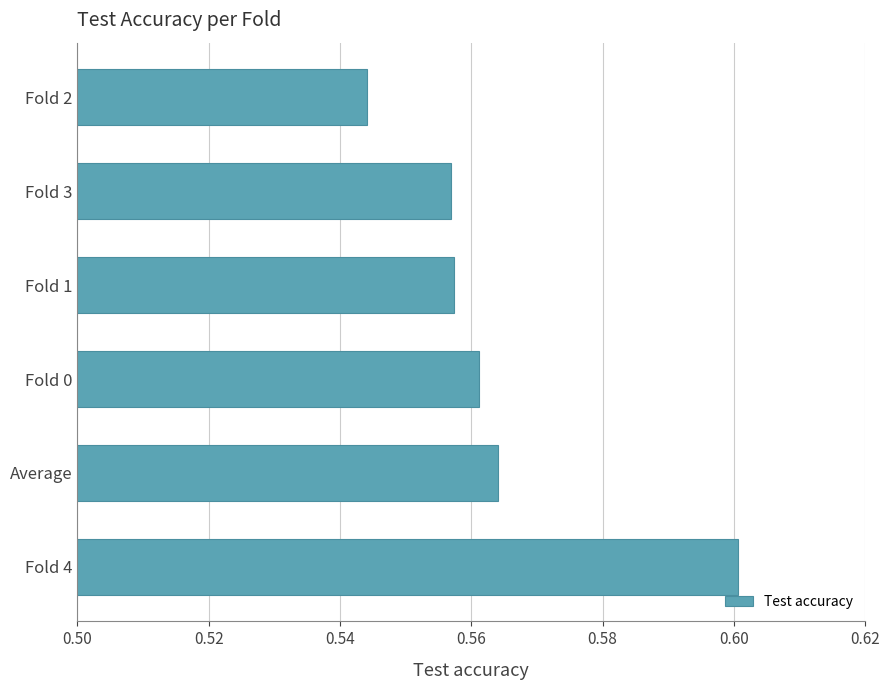

At which category does the chart reach its peak across all series?

Fold 4